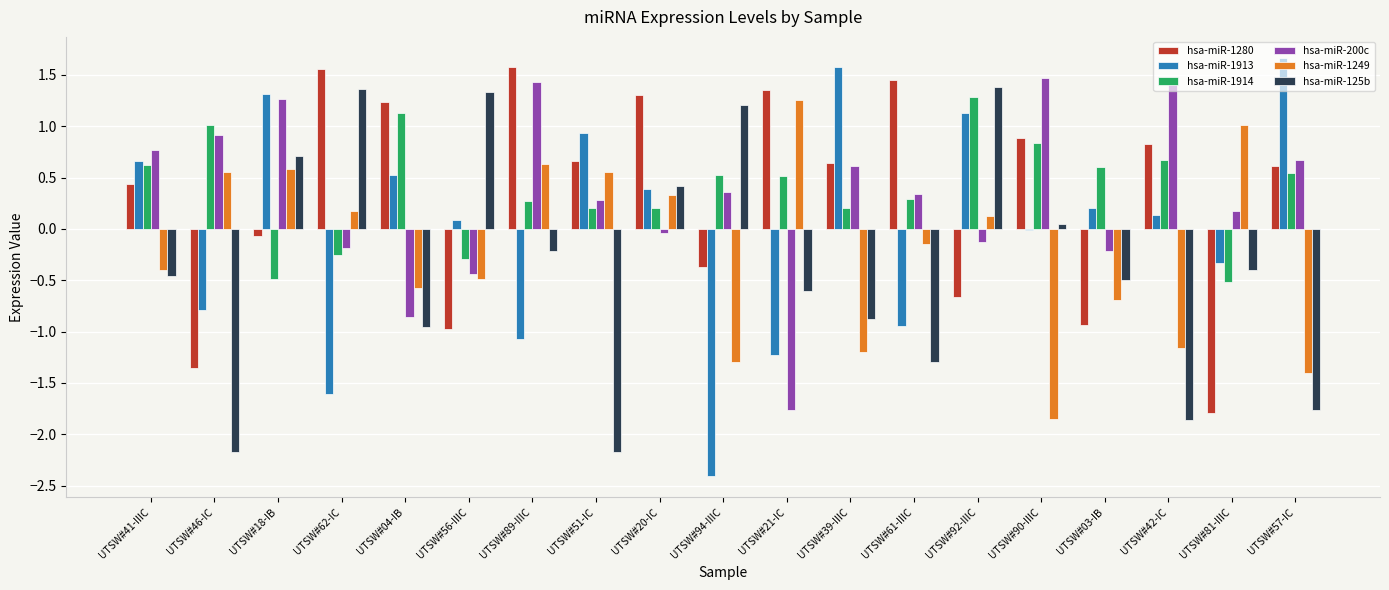

Which series has the largest total across all categories?

hsa-miR-1914